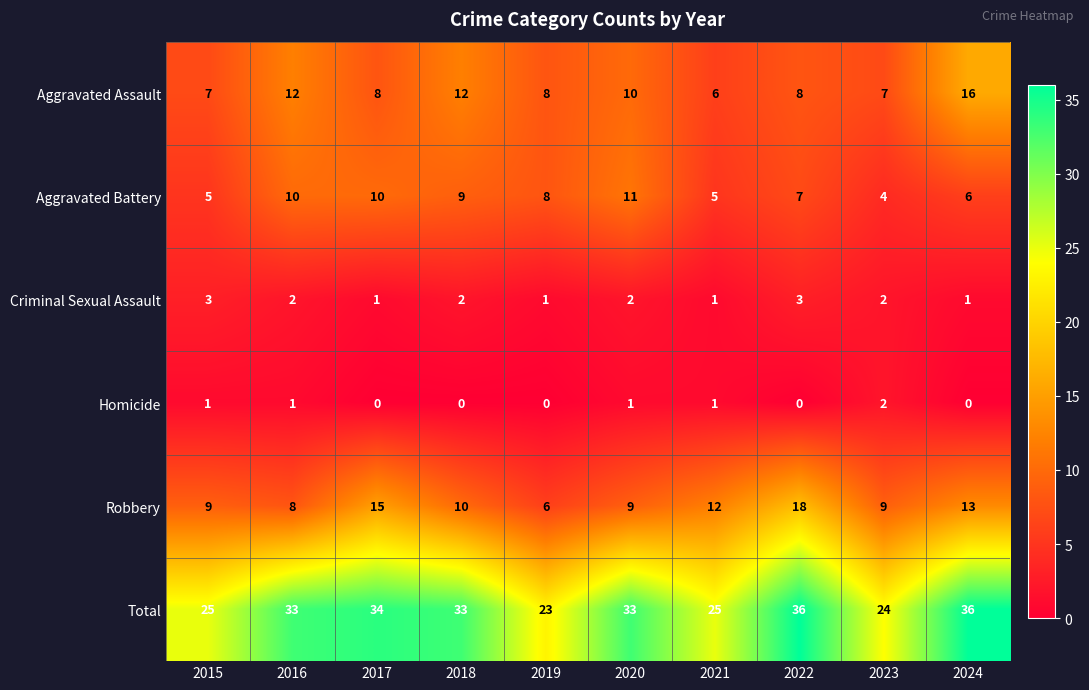

Which series has the widest spread of values?

Total